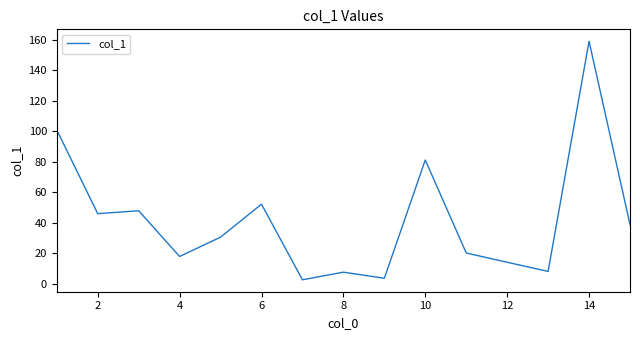

What is the difference between the maximum and minimum values?

156.5